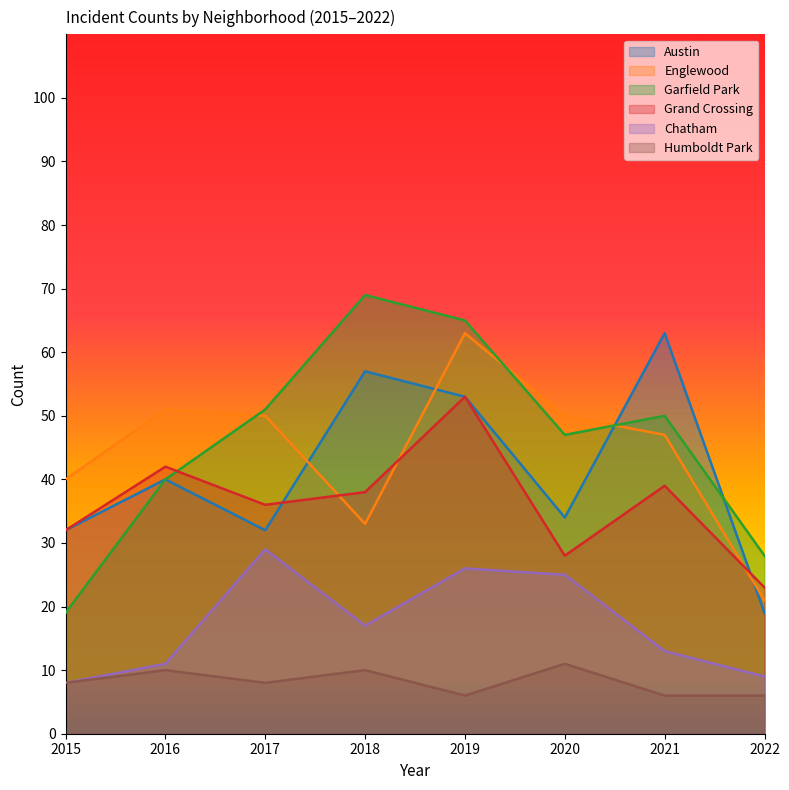

At which category does Englewood reach its first local valley?

2018